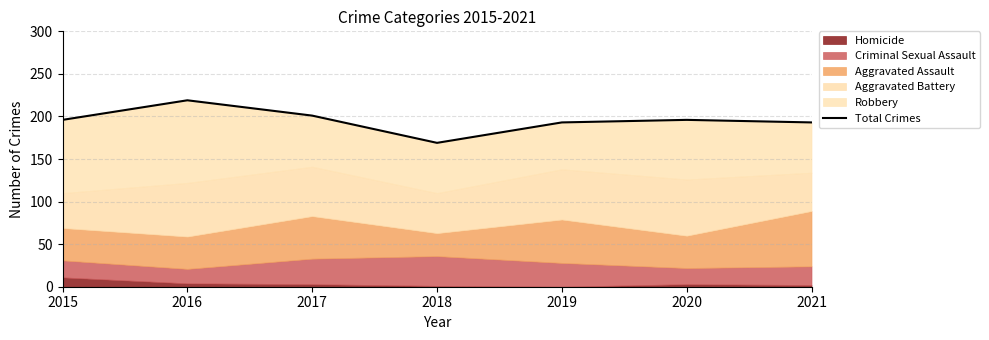

The value at 2021 is 67. True or false?

False